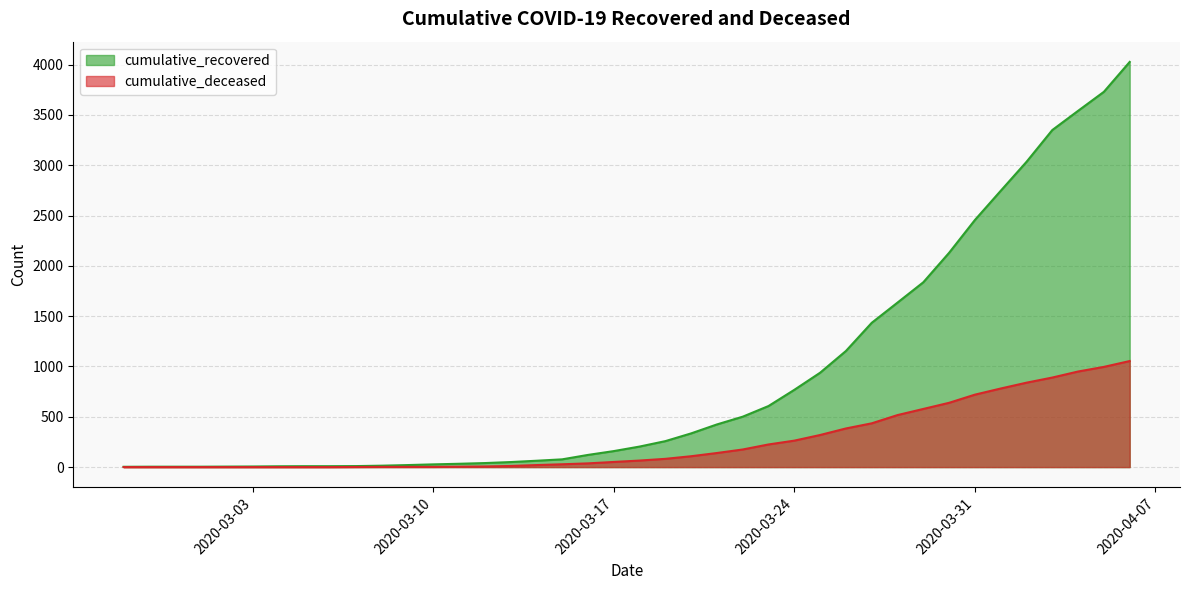

True or false: cumulative_recovered and cumulative_deceased intersect in this chart.

False